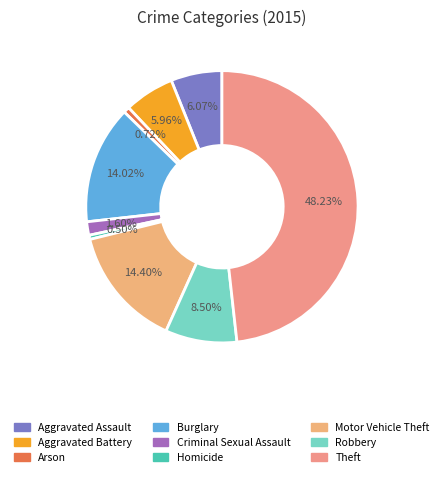

True or false: Burglary accounts for 14% of the total.

True